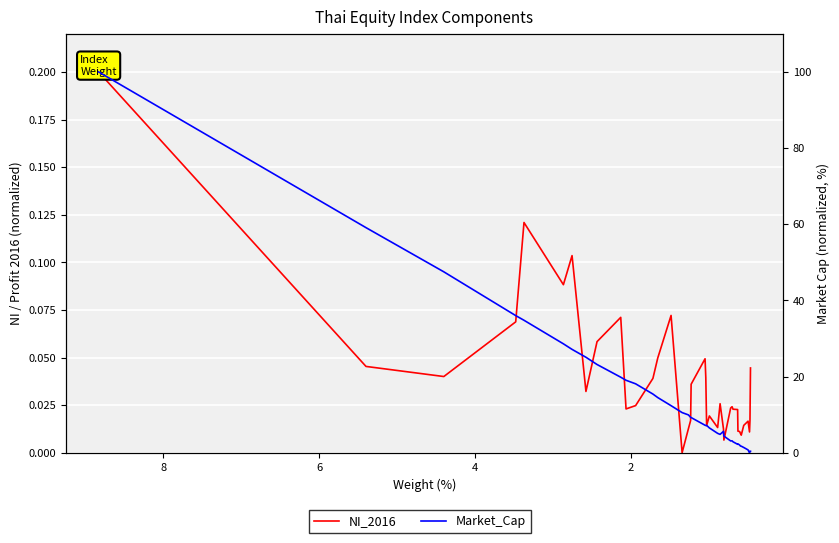

True or false: NI_2016 has more than 1 interior local peaks.

True